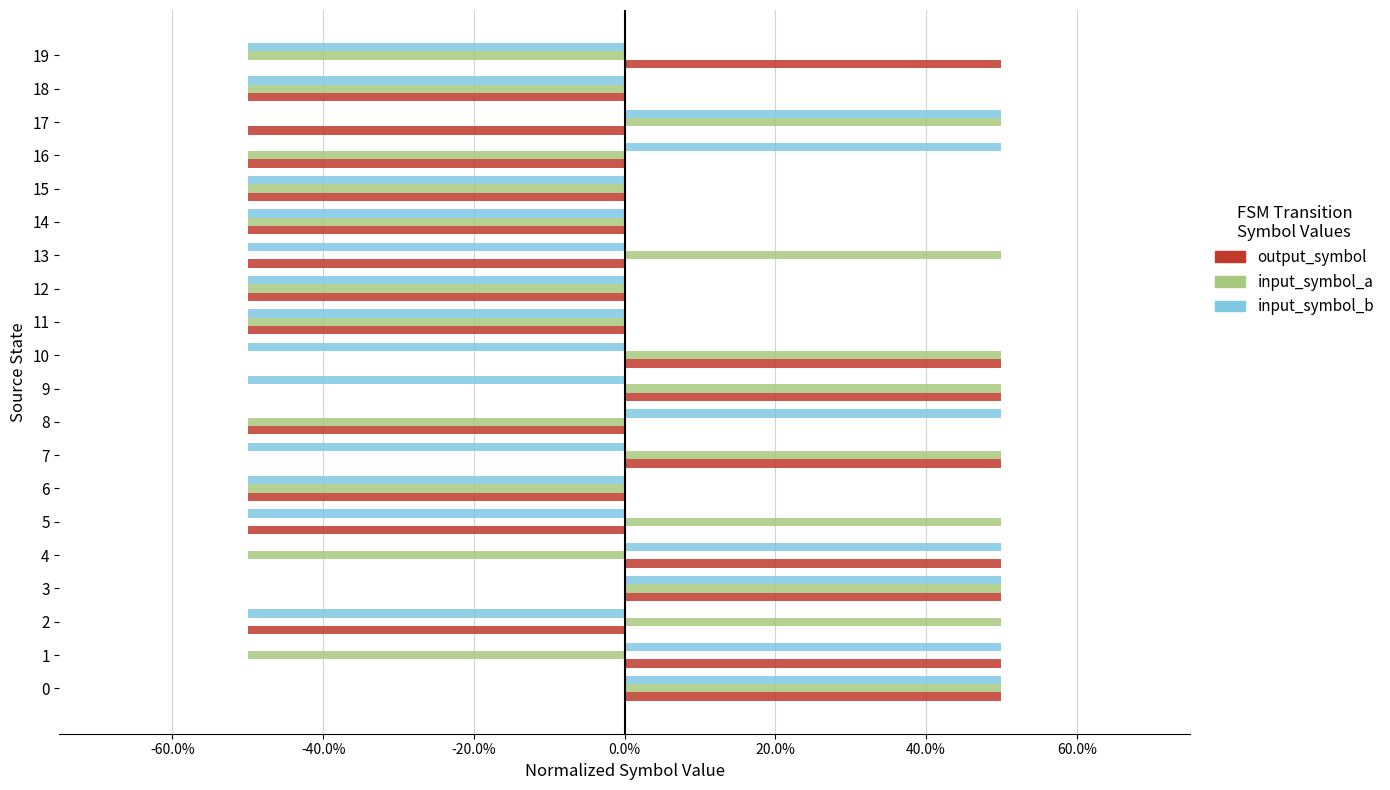

What are all the series names shown in the legend?

output_symbol, input_symbol_a, input_symbol_b